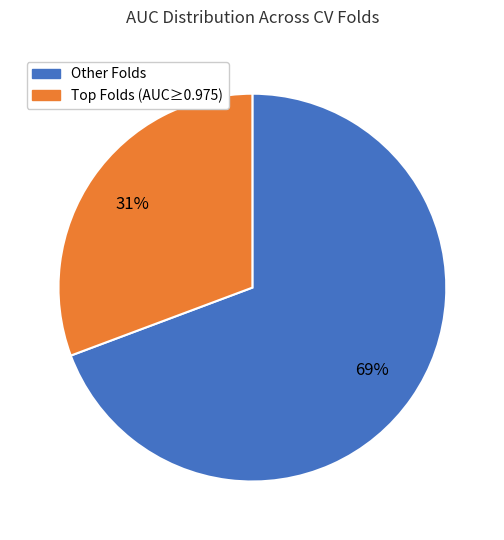

To the nearest percent, what is the average slice percentage?

50%